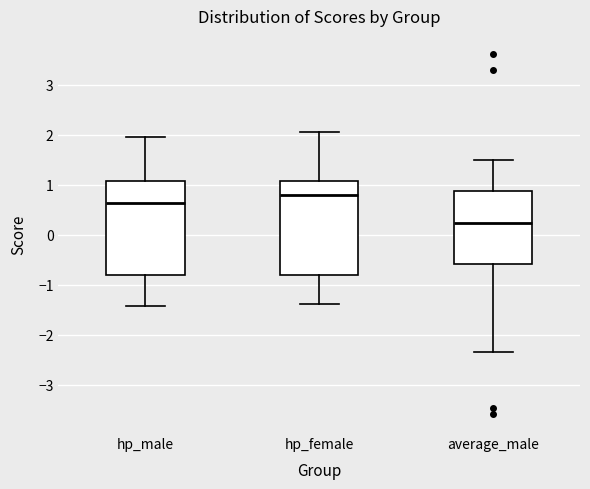

Where is the lower edge of the box for average_male on the y-axis? The values are not printed on the chart, so give them approximately, as read against the axis.

-0.6